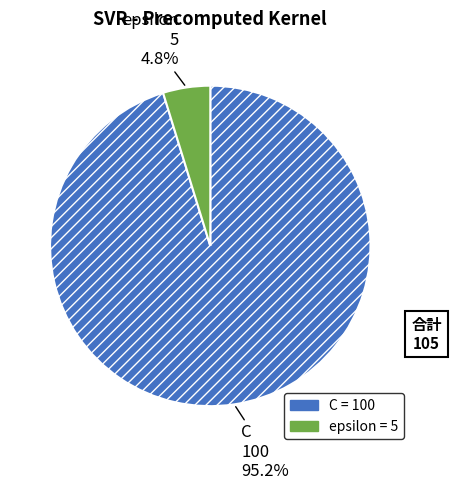

Does C represent more than half of the total?

Yes